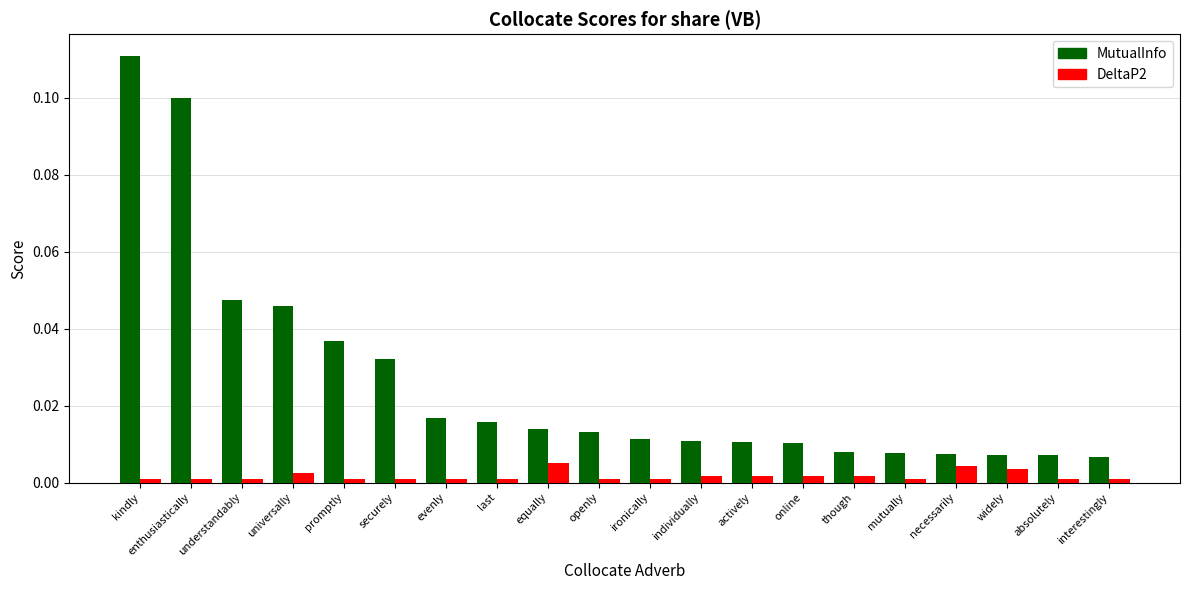

Is the value of DeltaP2 at kindly greater than the value of MutualInfo at ironically?

No